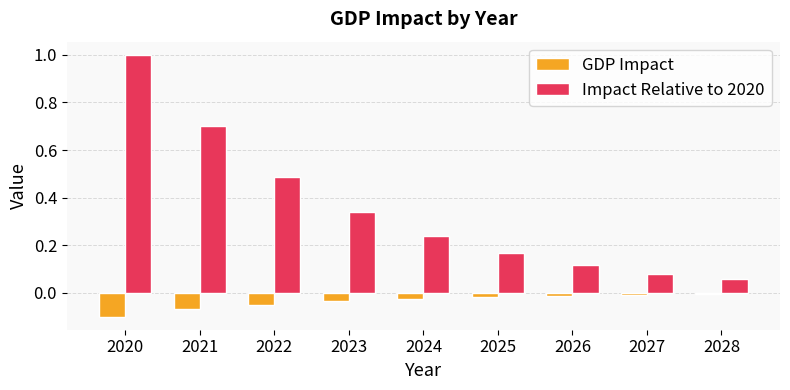

Which series has the largest range (max minus min)?

Impact Relative to 2020